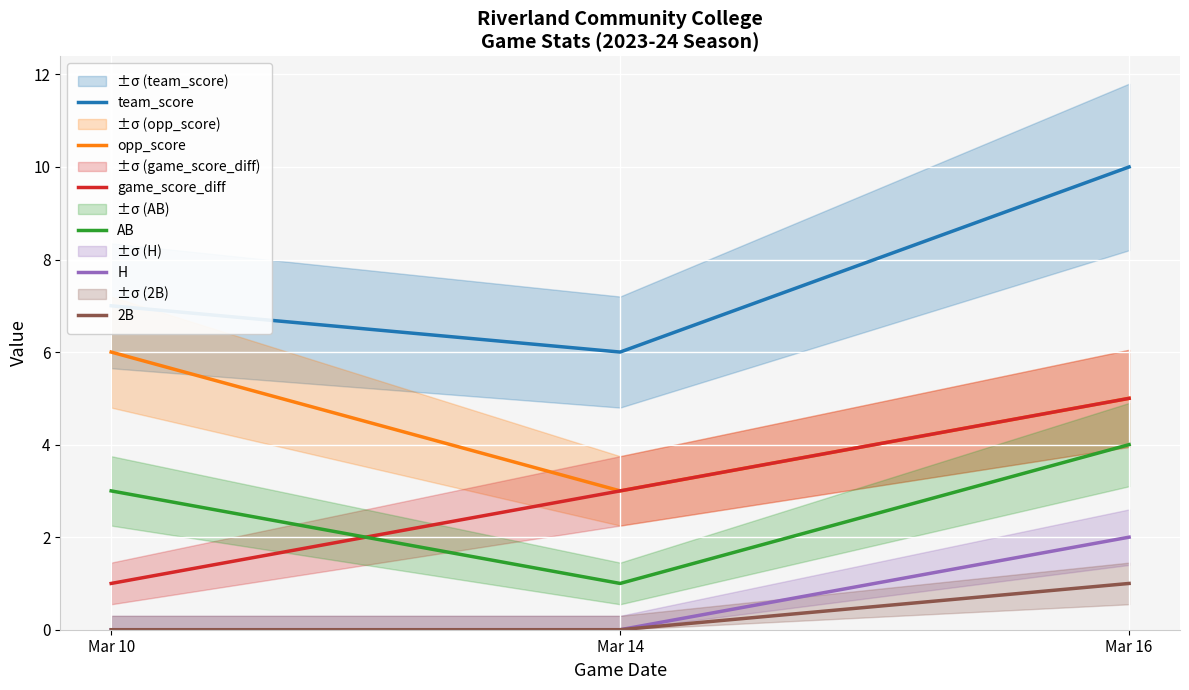

Where is team_score nearest to the value 8?

Mar 10